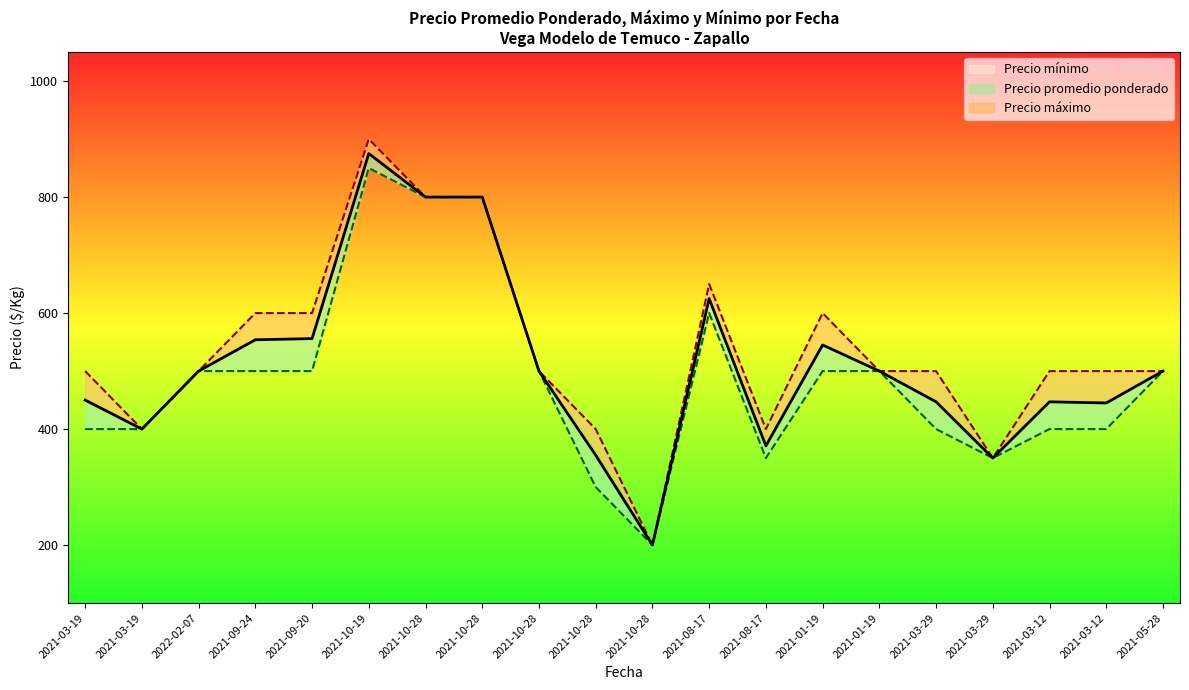

Reading left to right, what are all the values shown in this chart?

Precio promedio ponderado: 2021-03-19=450	2021-03-19=400	2022-02-07=500	2021-09-24=554	2021-09-20=556	2021-10-19=875	2021-10-28=800	2021-10-28=800	2021-10-28=500	2021-10-28=355	2021-10-28=200	2021-08-17=625	2021-08-17=371	2021-01-19=545	2021-01-19=500	2021-03-29=447	2021-03-29=350	2021-03-12=447	2021-03-12=445	2021-05-28=500
Precio maximo: 2021-03-19=500	2021-03-19=400	2022-02-07=500	2021-09-24=600	2021-09-20=600	2021-10-19=900	2021-10-28=800	2021-10-28=800	2021-10-28=500	2021-10-28=400	2021-10-28=200	2021-08-17=650	2021-08-17=400	2021-01-19=600	2021-01-19=500	2021-03-29=500	2021-03-29=350	2021-03-12=500	2021-03-12=500	2021-05-28=500
Precio minimo: 2021-03-19=400	2021-03-19=400	2022-02-07=500	2021-09-24=500	2021-09-20=500	2021-10-19=850	2021-10-28=800	2021-10-28=800	2021-10-28=500	2021-10-28=300	2021-10-28=200	2021-08-17=600	2021-08-17=350	2021-01-19=500	2021-01-19=500	2021-03-29=400	2021-03-29=350	2021-03-12=400	2021-03-12=400	2021-05-28=500